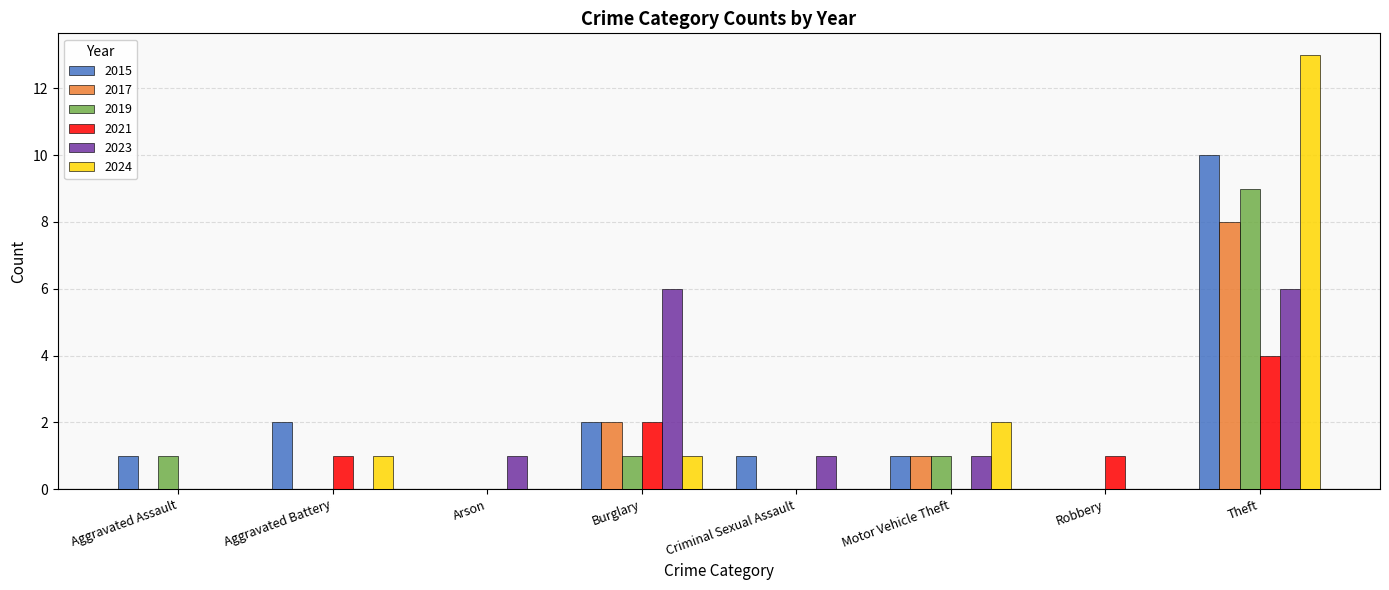

Does the chart contain stacked bars?

No